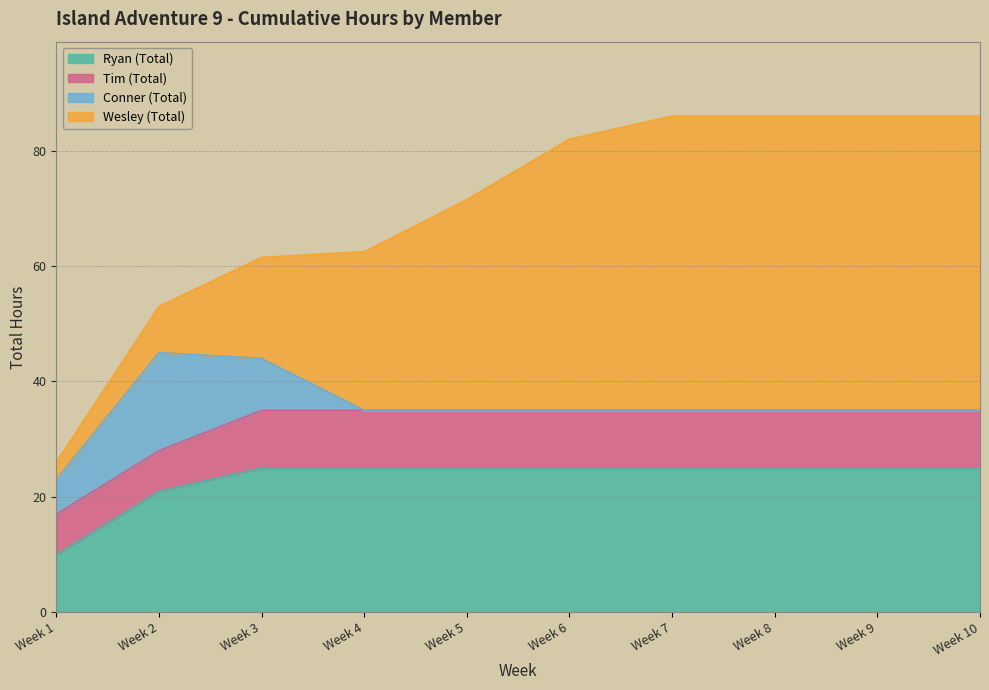

Reading left to right, list all the values displayed in this chart.

Ryan (Total): Week 1=10.0	Week 2=21.0	Week 3=25.0	Week 4=25.0	Week 5=25.0	Week 6=25.0	Week 7=25.0	Week 8=25.0	Week 9=25.0	Week 10=25.0
Tim (Total): Week 1=7.0	Week 2=7.0	Week 3=10.0	Week 4=10.0	Week 5=10.0	Week 6=10.0	Week 7=10.0	Week 8=10.0	Week 9=10.0	Week 10=10.0
Conner (Total): Week 1=6.0	Week 2=17.0	Week 3=9.0	Week 4=0.0	Week 5=0.0	Week 6=0.0	Week 7=0.0	Week 8=0.0	Week 9=0.0	Week 10=0.0
Wesley (Total): Week 1=3.0	Week 2=8.0	Week 3=17.5	Week 4=27.5	Week 5=36.5	Week 6=47.0	Week 7=51.0	Week 8=51.0	Week 9=51.0	Week 10=51.0